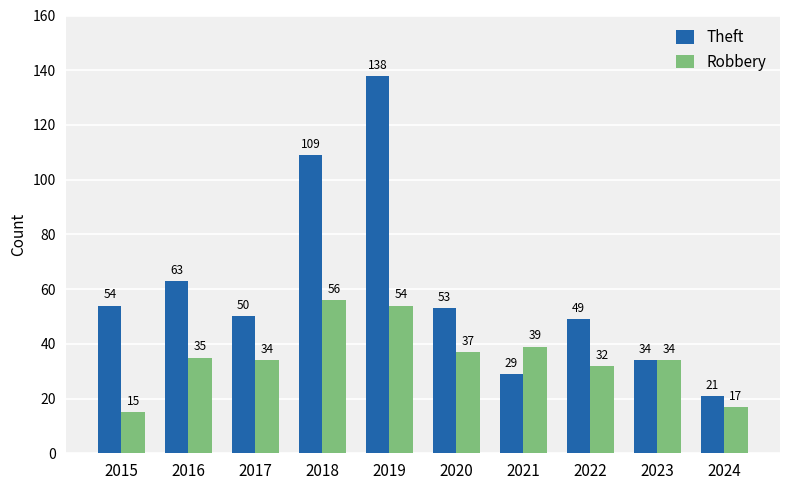

At 2015, list the series in order from smallest to largest.

Robbery, Theft